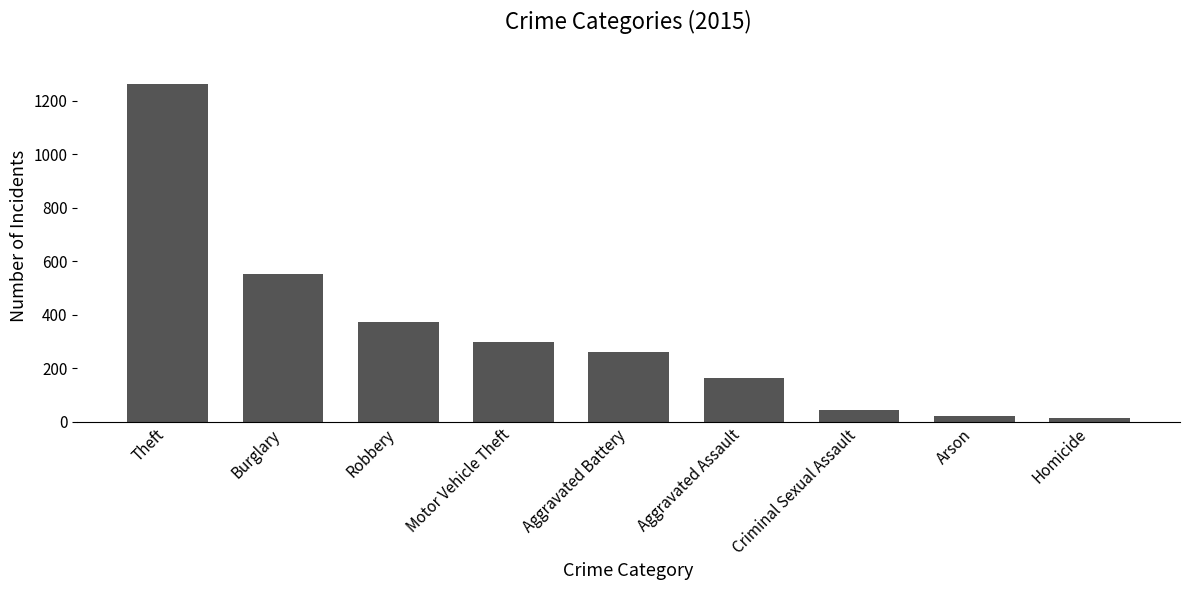

Count the number of data series in this chart.

1